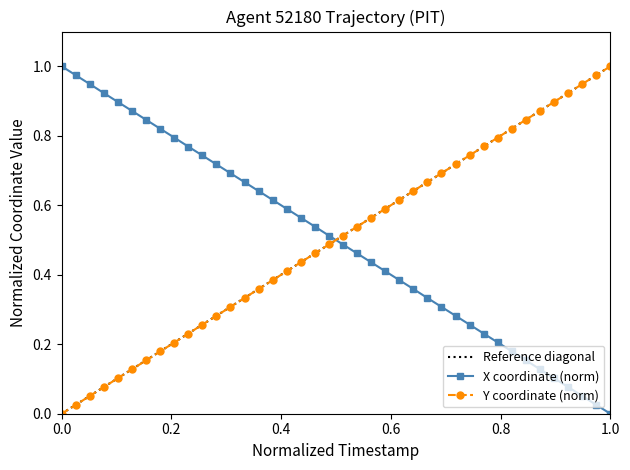

True or false: Y coordinate (norm) has more than 1 interior local peaks.

False